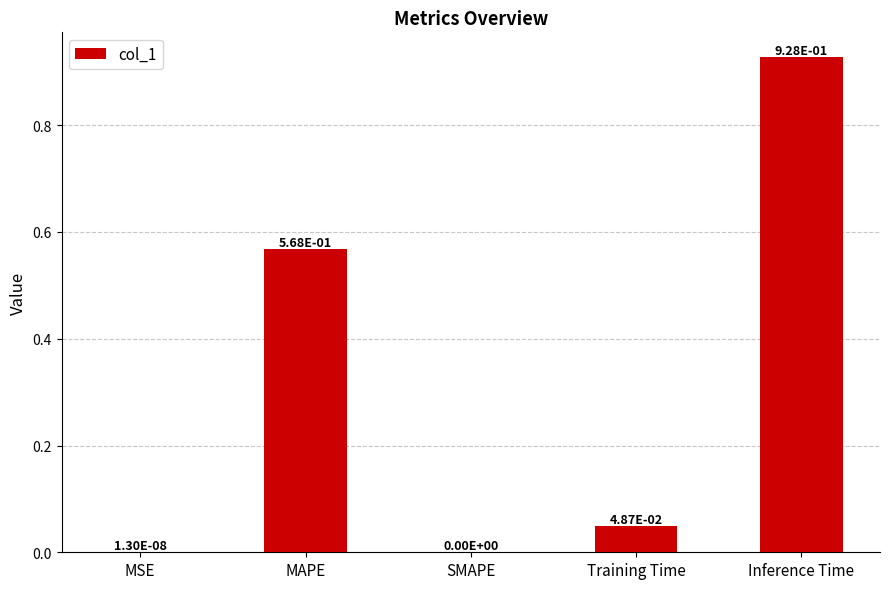

How many positive values are there?

4